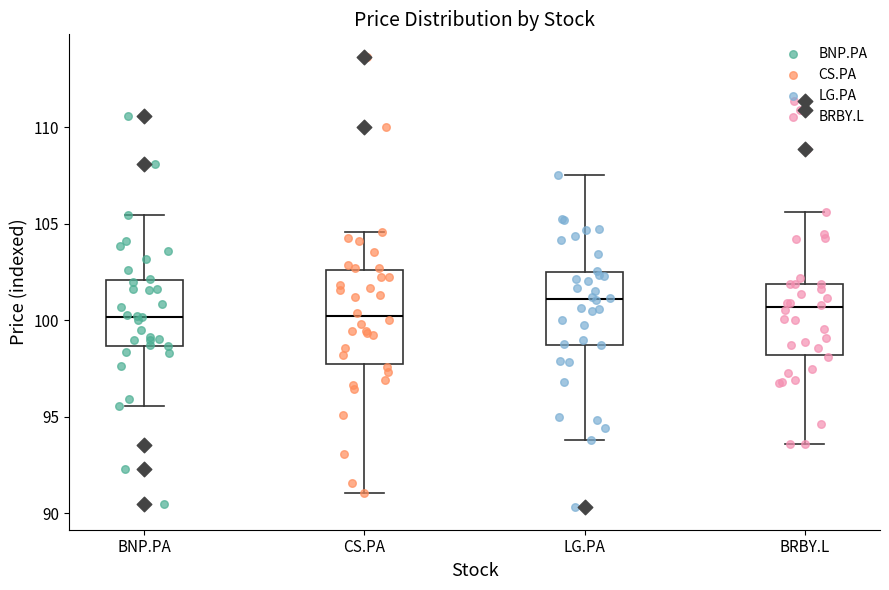

Where is the lower edge of the box for CS.PA on the y-axis? The values are not printed on the chart, so give them approximately, as read against the axis.

97.5